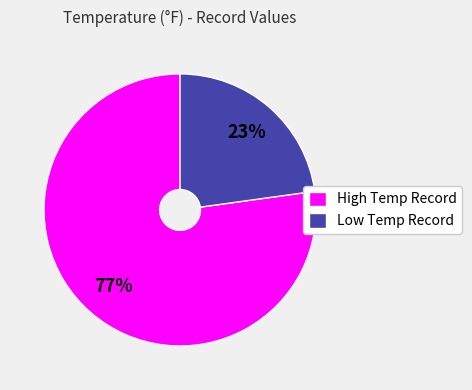

Is it true that Low Temp Record is 31% of the pie?

False